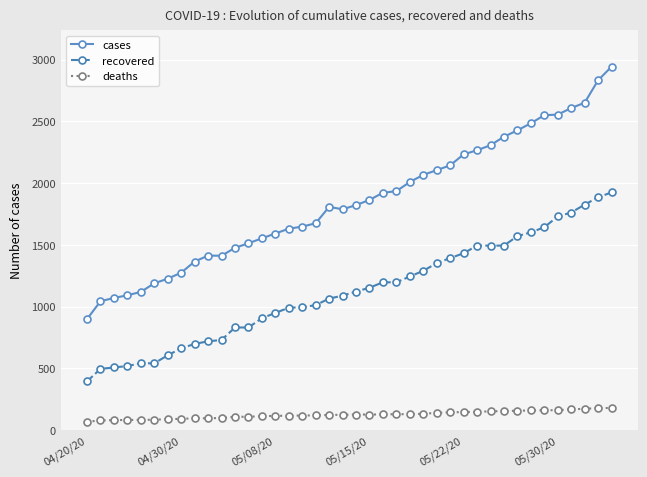

What is the greatest value displayed?

2943